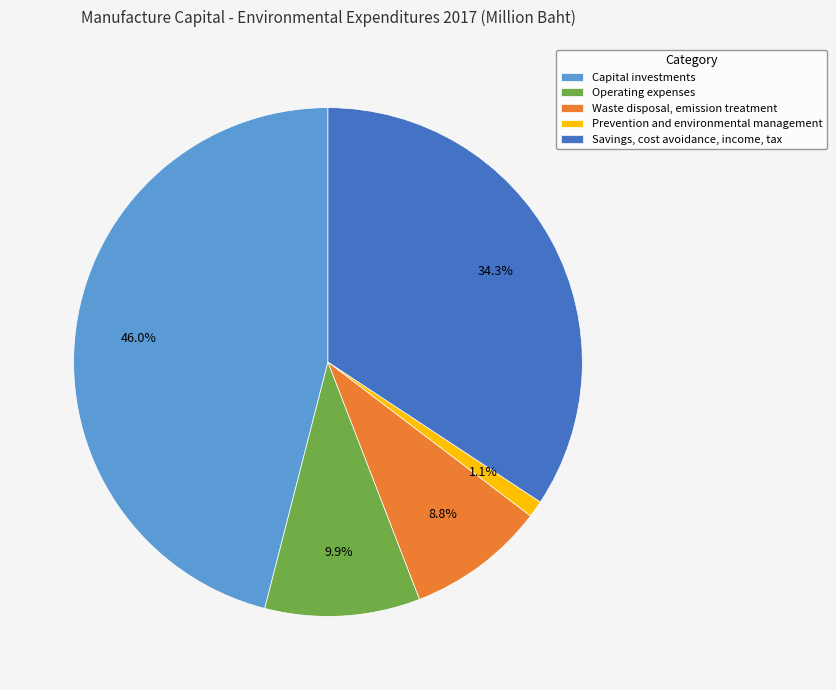

What percentage is the Capital investments slice, to the nearest percent?

46%